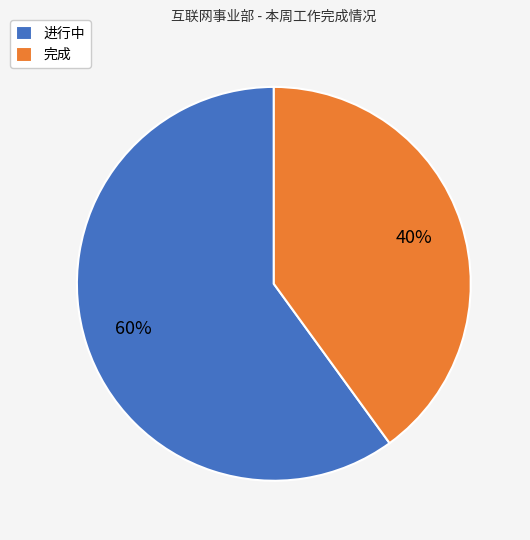

What is the smallest slice in the pie chart?

完成